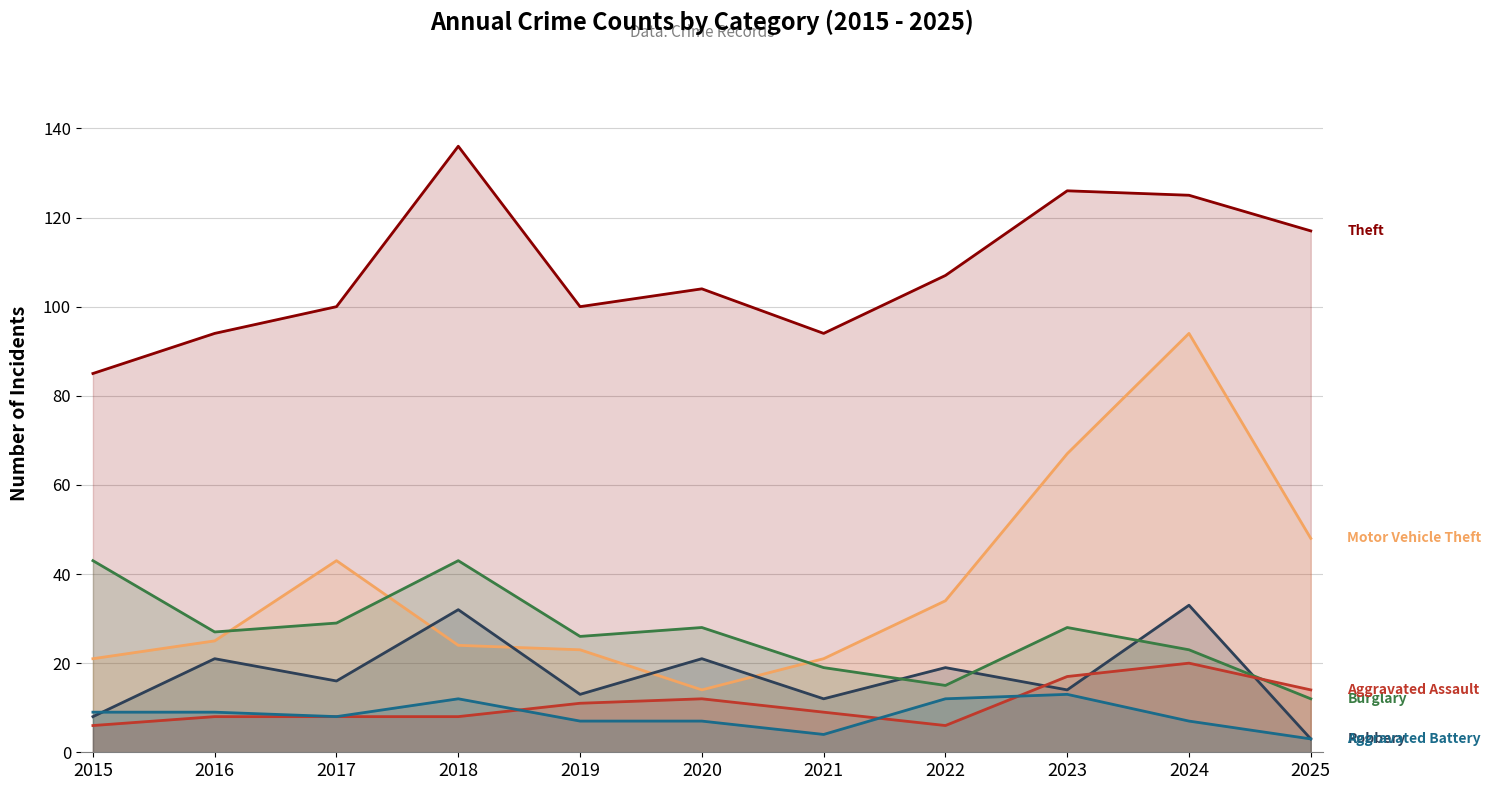

True or false: Aggravated Assault and Theft intersect in this chart.

False